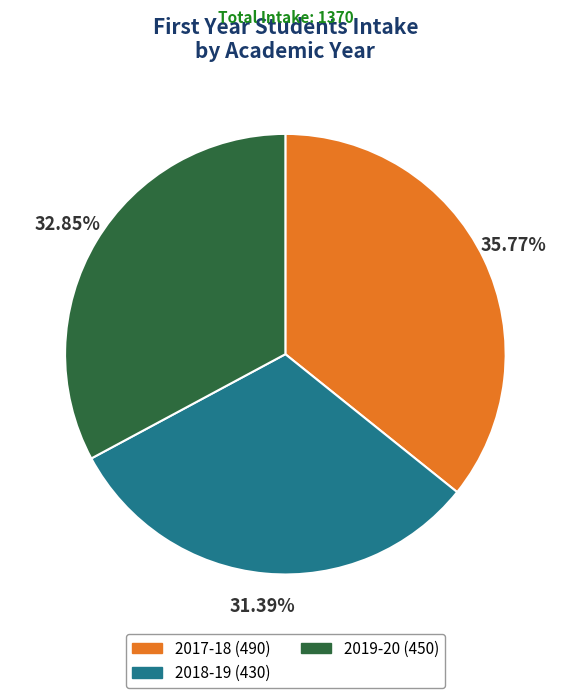

Does any single category account for the majority?

No